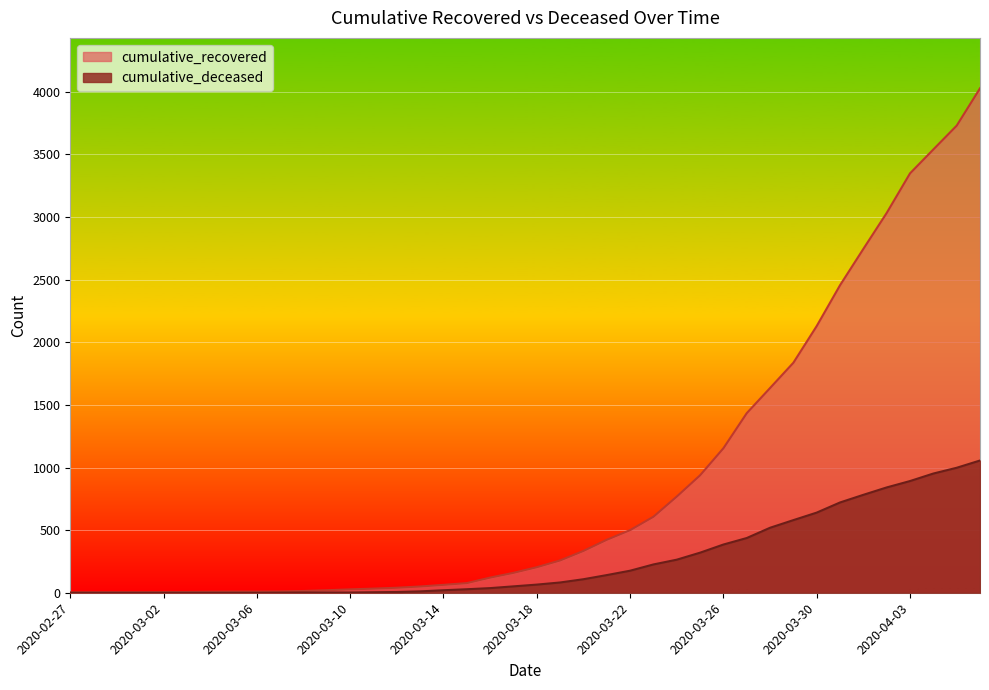

How many lines are shown in the chart?

2